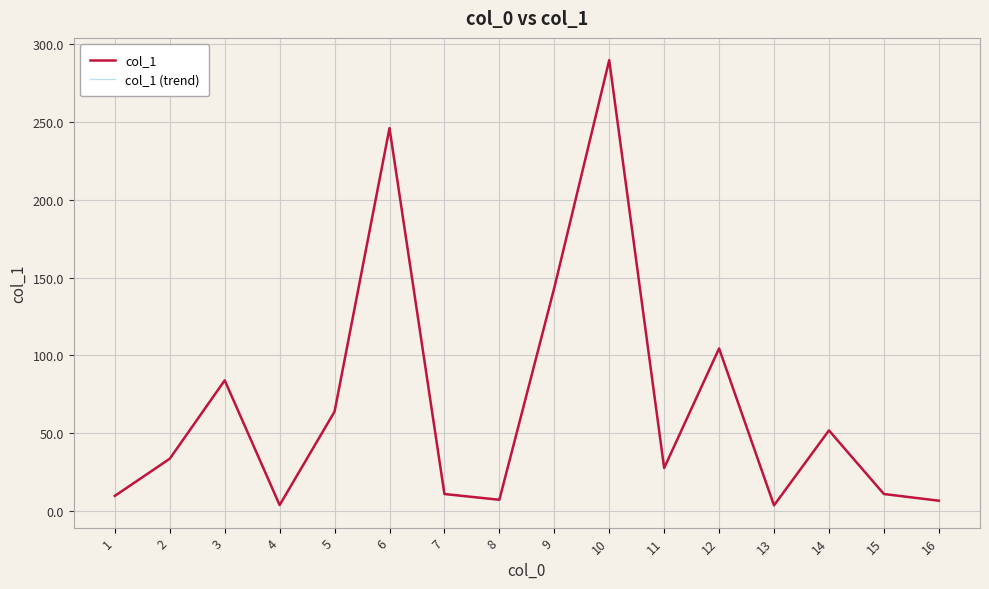

Reading left to right, extract all data points from this chart.

col_1: 1=9.7	2=33.6	3=84.0	4=3.8	5=63.9	6=246.2	7=10.9	8=7.2	9=143.5	10=289.9	11=27.6	12=104.5	13=3.6	14=51.8	15=10.9	16=6.6
col_1 (trend): 1=9.7	2=33.6	3=84.0	4=3.8	5=63.9	6=246.2	7=10.9	8=7.2	9=143.5	10=289.9	11=27.6	12=104.5	13=3.6	14=51.8	15=10.9	16=6.6